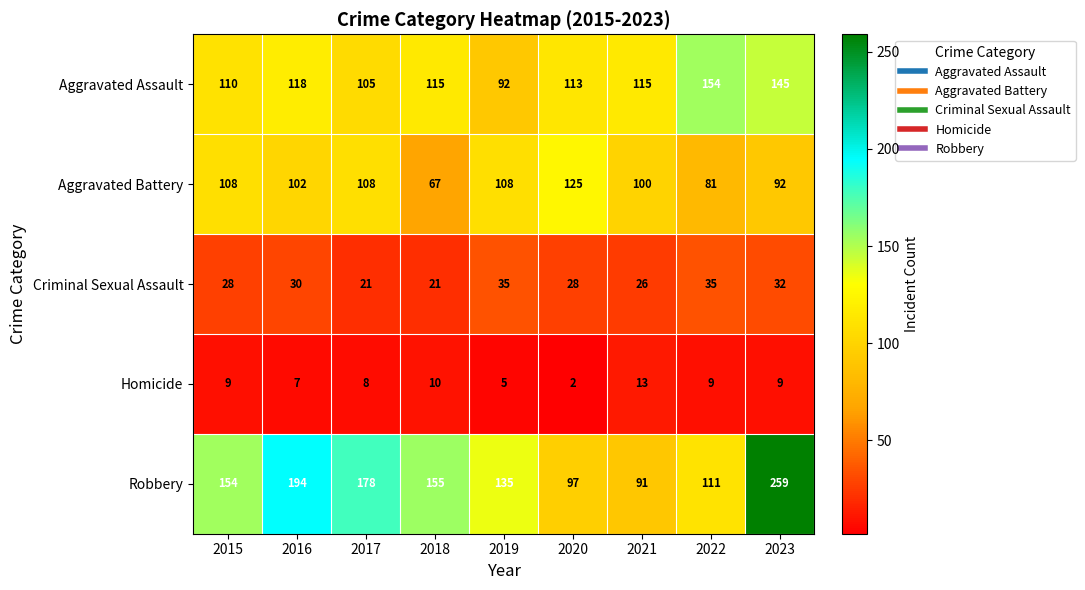

What is the difference between the maximum and minimum values in the Aggravated Battery series?

58